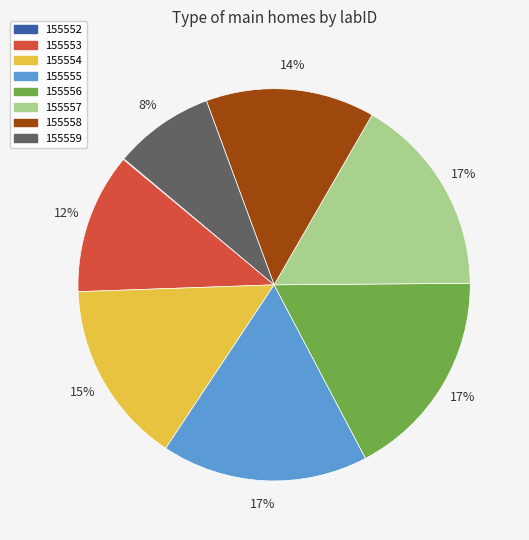

What percentage is the 155555 slice, to the nearest percent?

17%